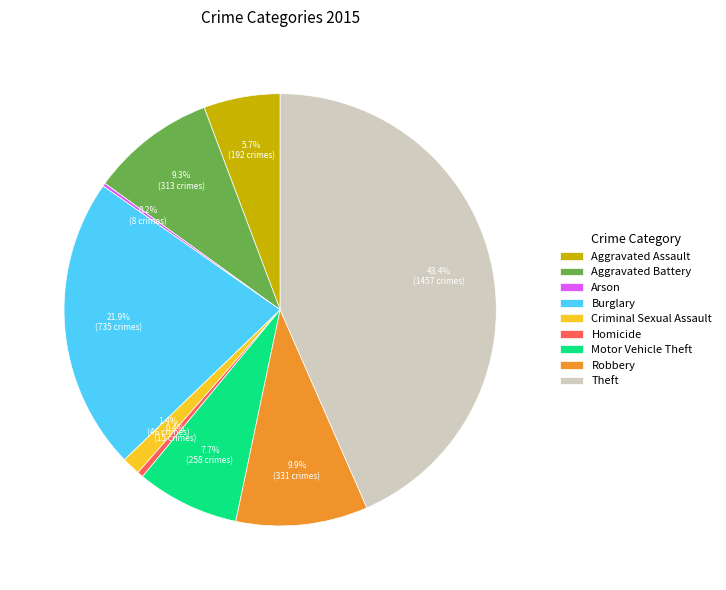

Does any single category account for the majority?

No